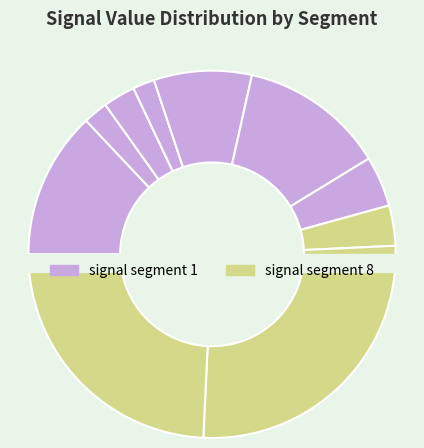

Do signal segment 5 and signal segment 9 together represent more than half of the pie?

No